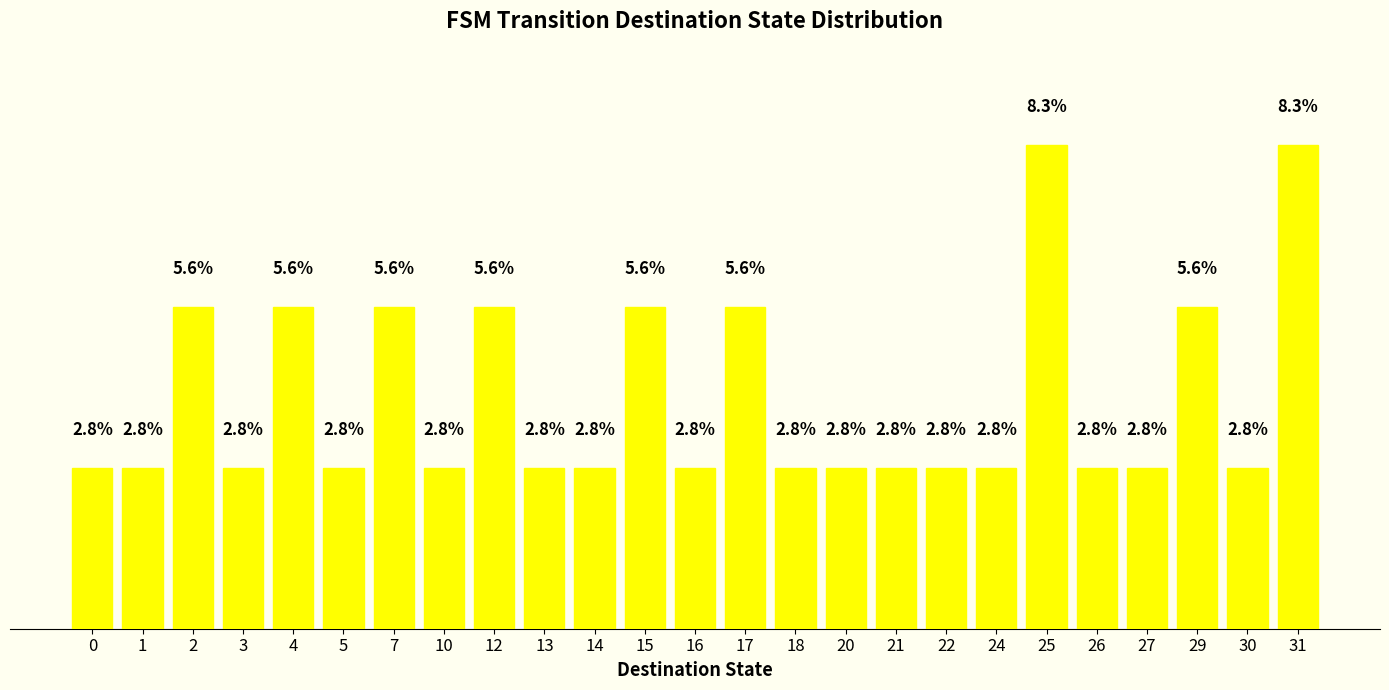

Are the bars horizontal?

No